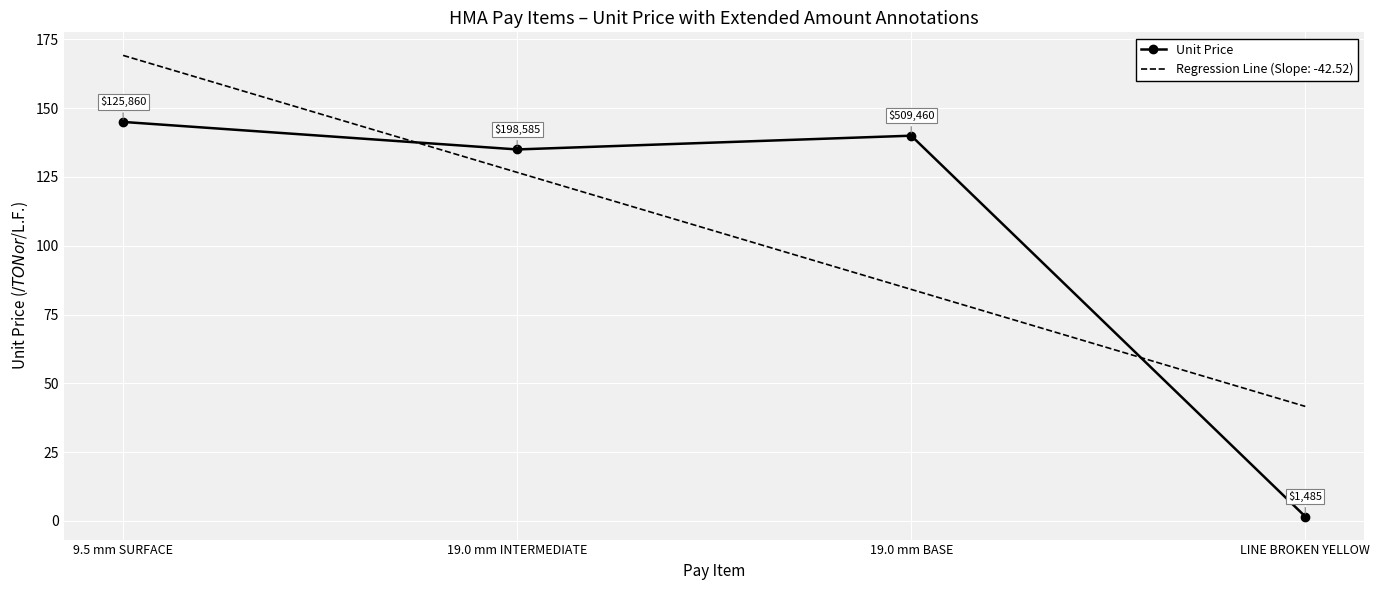

List the series in order of their peak value, highest first.

Regression Line (Slope: -42.52), Unit Price